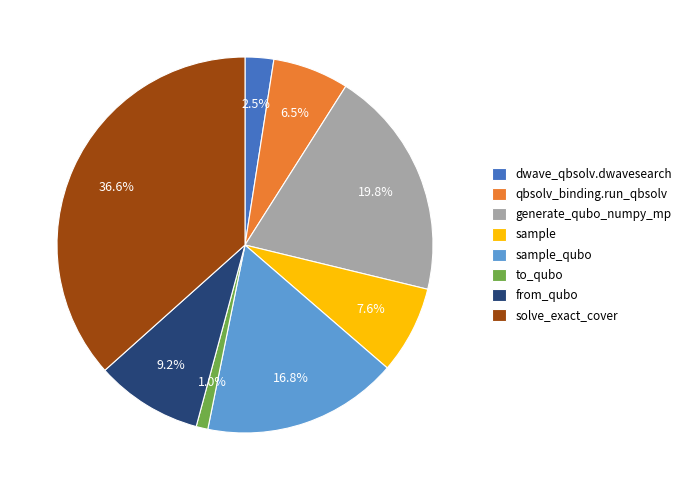

Is it true that sample_qubo is 17% of the pie?

True